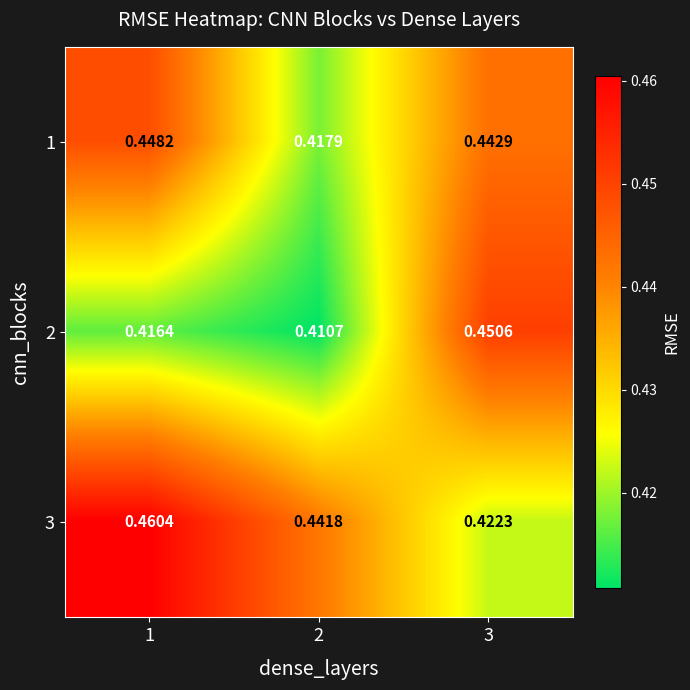

Which series has the widest spread of values?

2